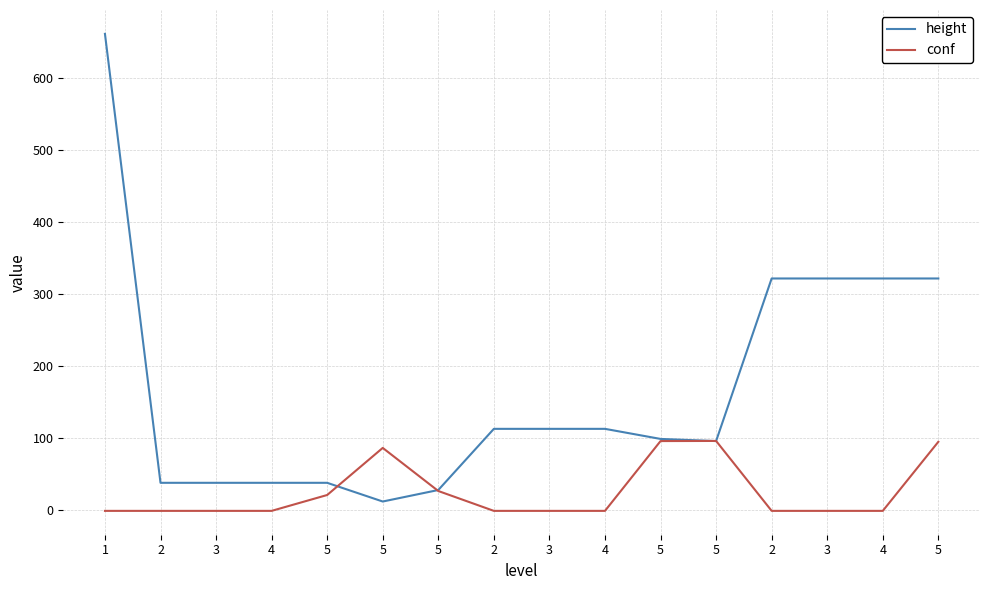

Is it true that height equals 38.0 at 2?

True